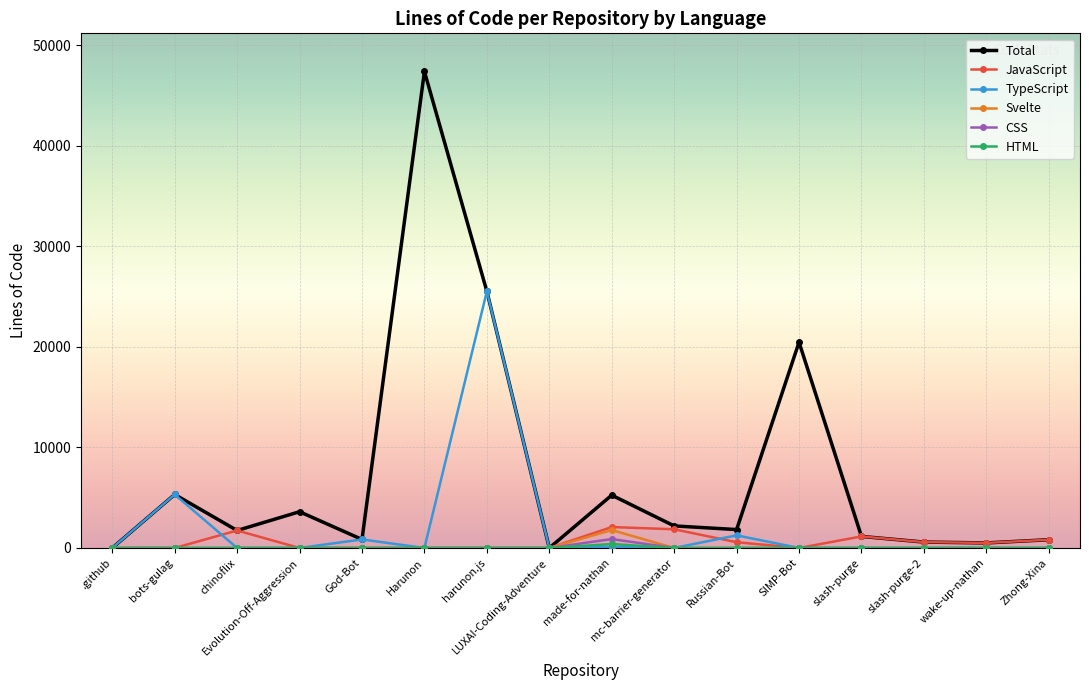

True or false: Svelte has a value of 0 at .github.

True